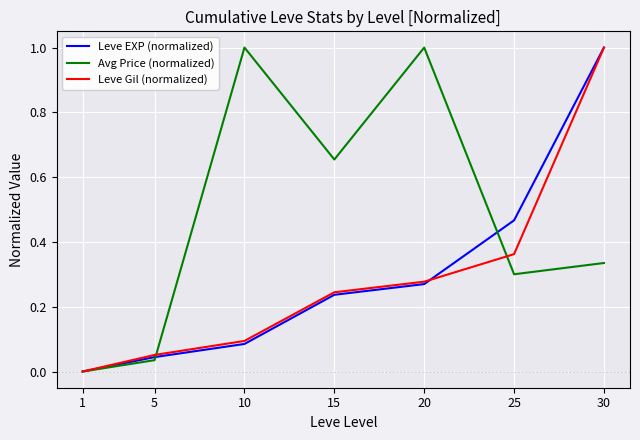

Between 15 and 30, which series saw the biggest shift?

Leve EXP (normalized)